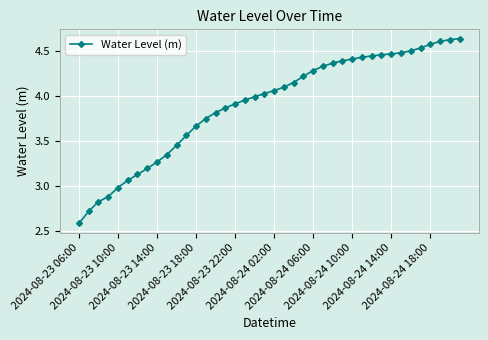

What is the difference between the second highest and second lowest values?

1.9